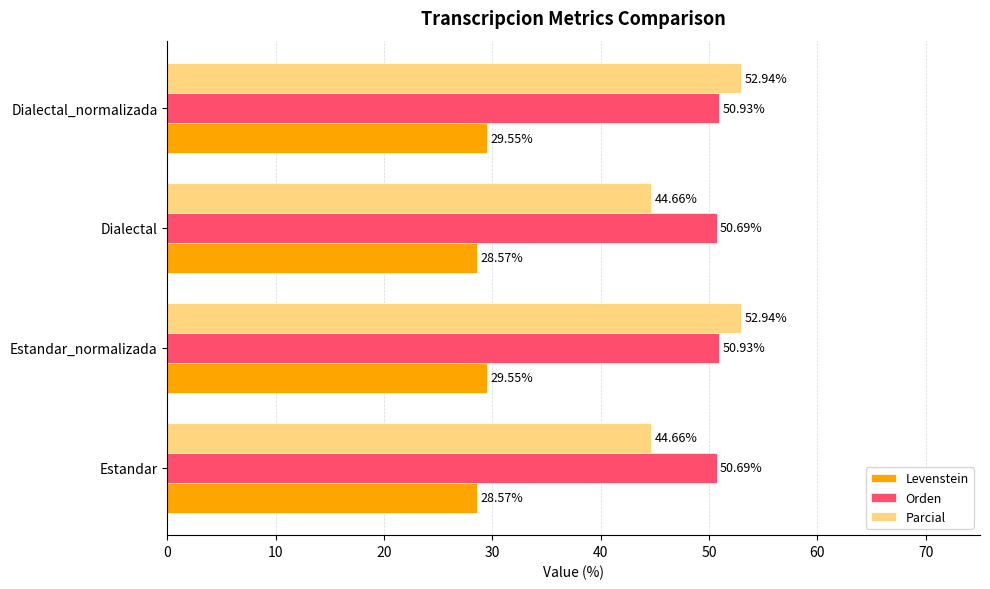

What is the difference between the highest and lowest values at Estandar_normalizada?

23.4